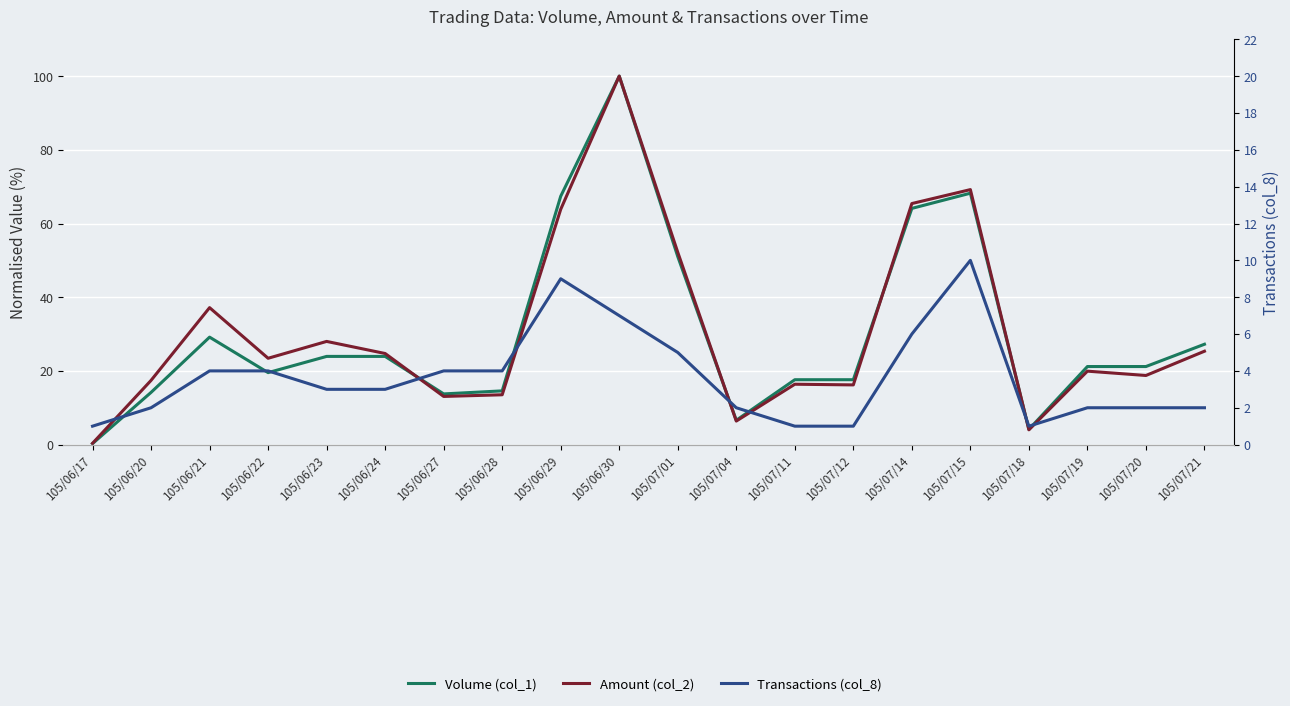

After their last crossing, which series has the higher values: Amount (col_2) or Transactions (col_8)?

Amount (col_2)